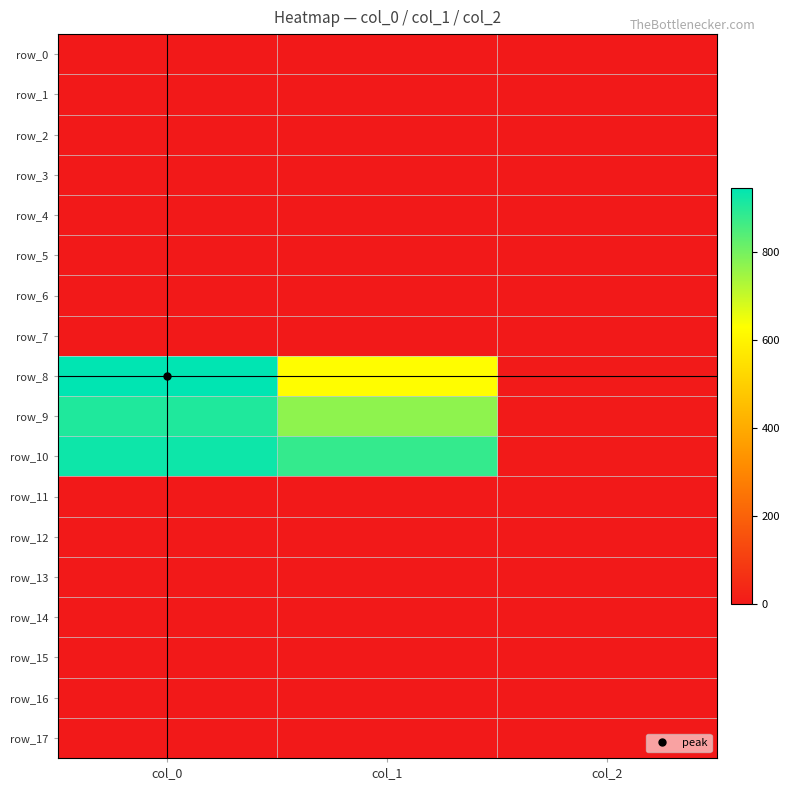

At which category is the sum across all series the highest?

col_0